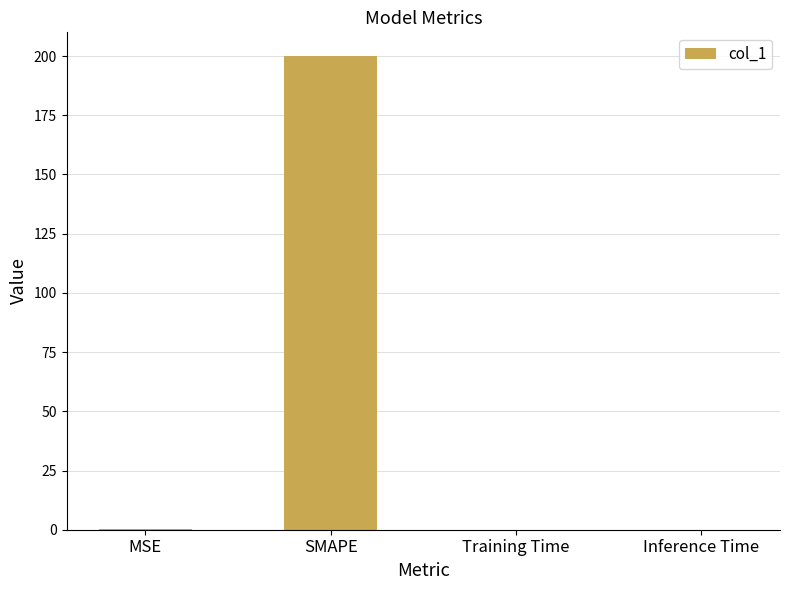

What is the maximum value shown in the chart?

200.0